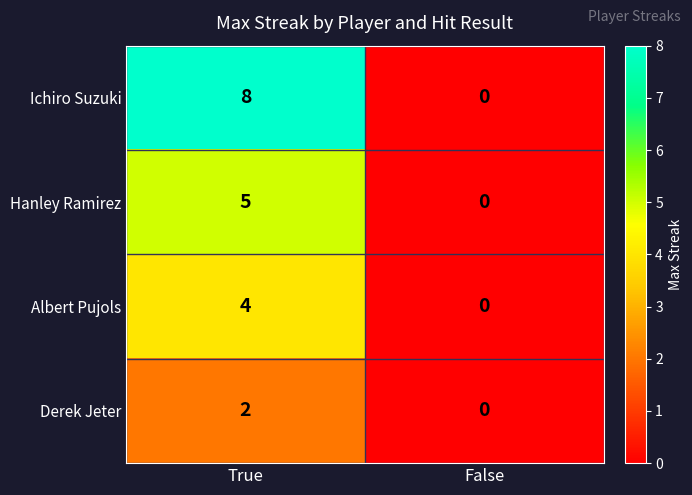

Where is Hanley Ramirez nearest to the value 2?

False